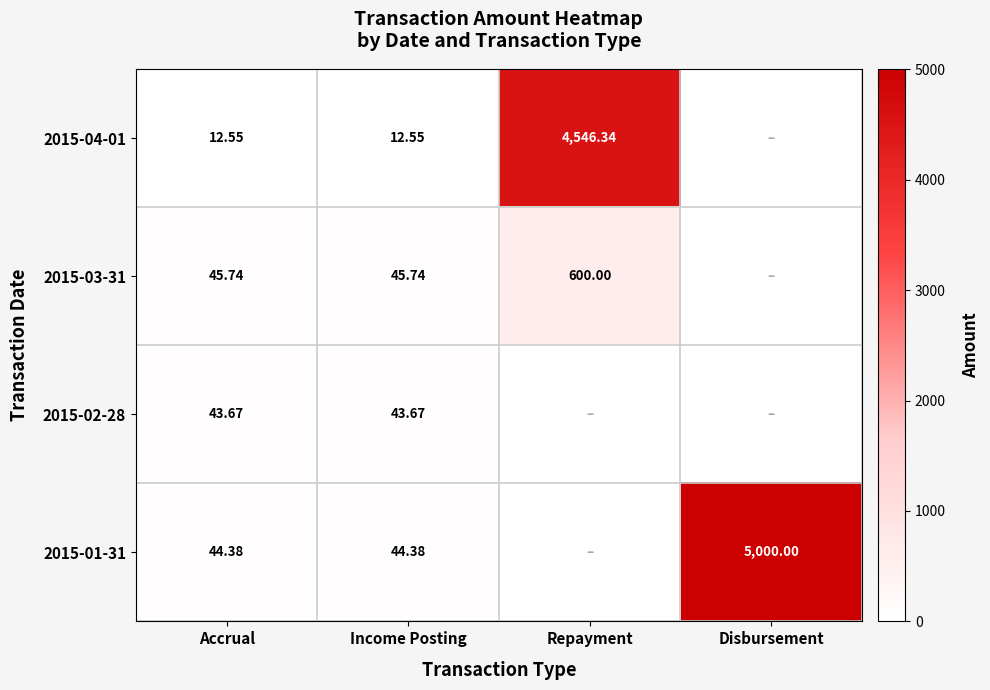

What is the average value of the 2015-03-31 series?

172.9